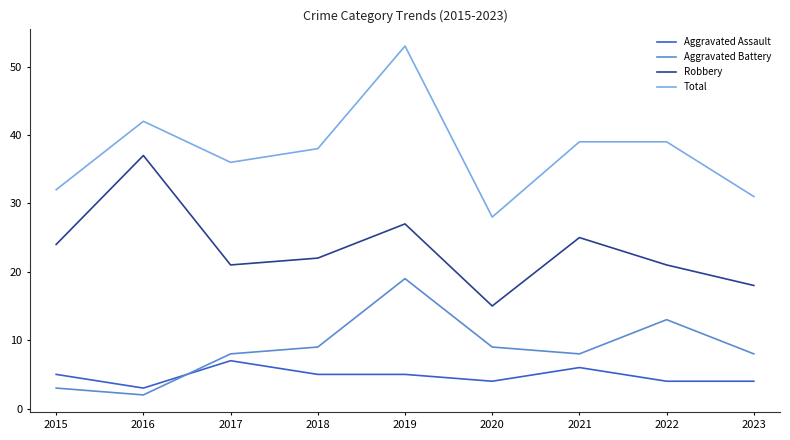

At which category is the sum across all series the highest?

2019